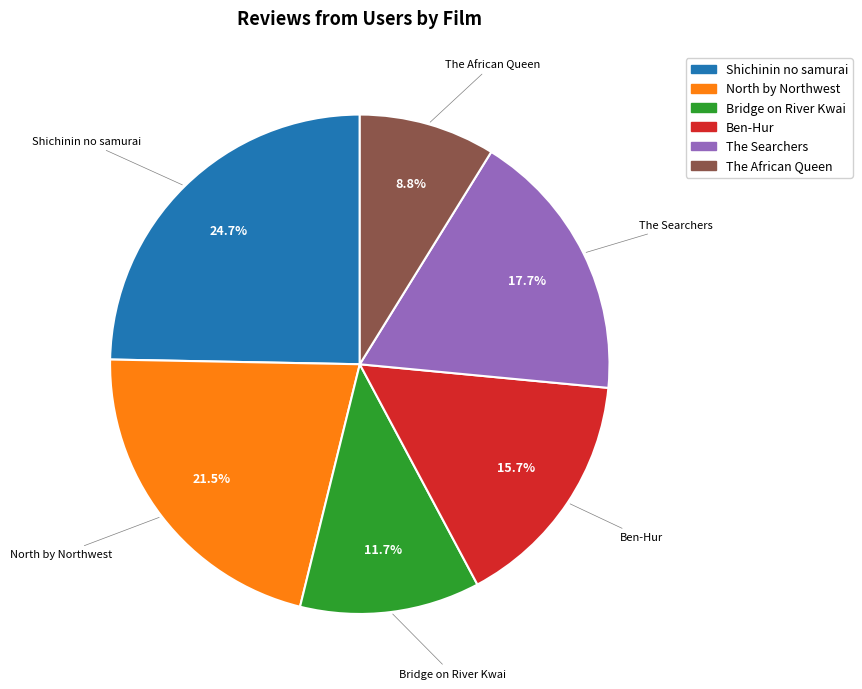

How many slices are in this pie chart?

6